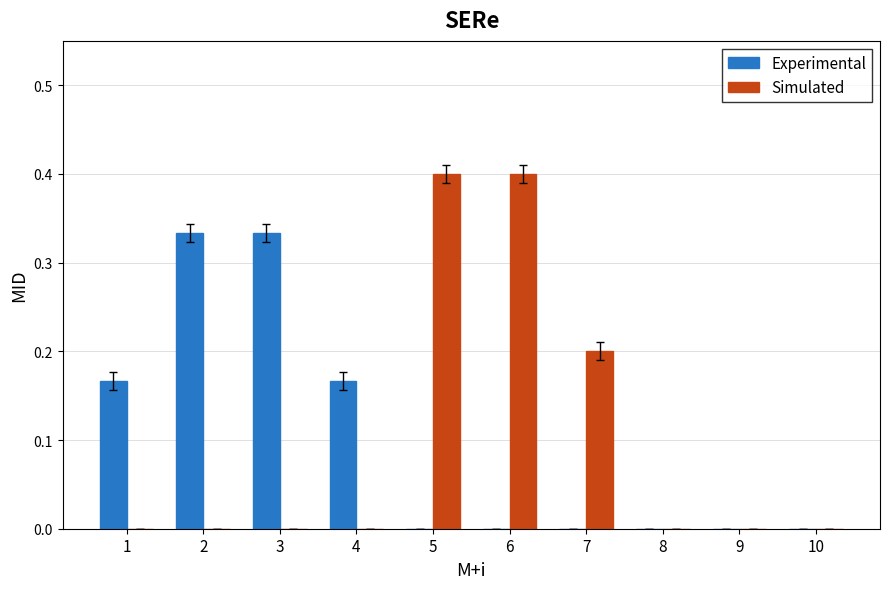

Which series changed the most between 1 and 8?

Experimental